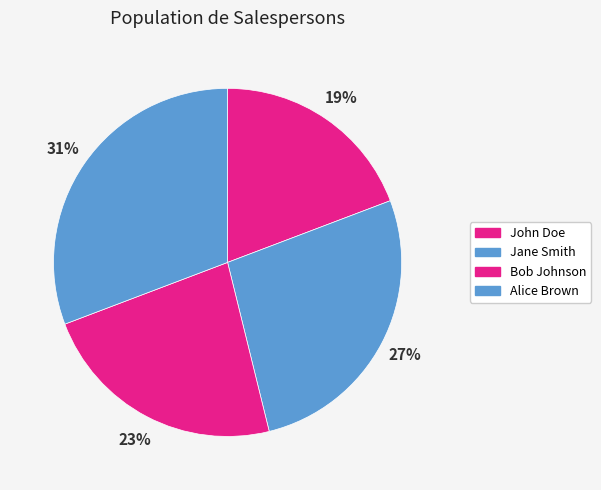

True or false: Alice Brown accounts for 24% of the total.

False